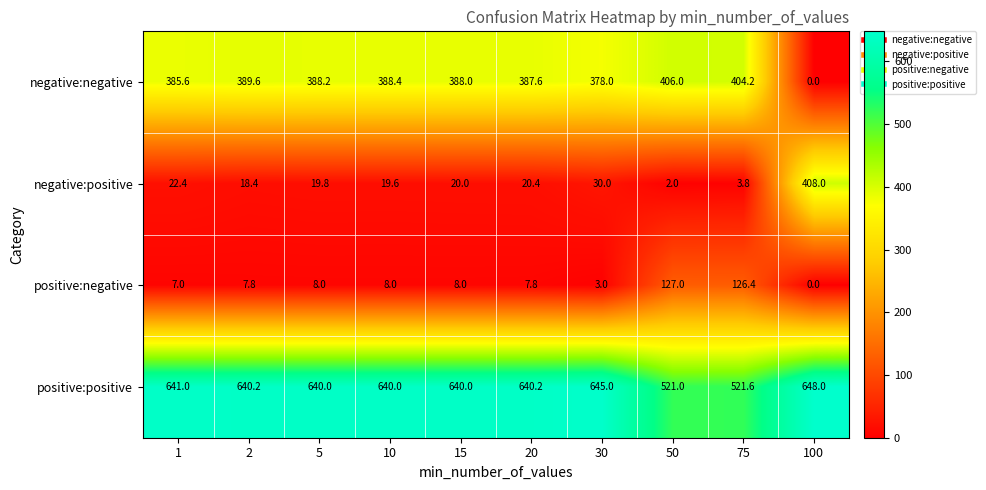

At which category does the chart reach its peak across all series?

100